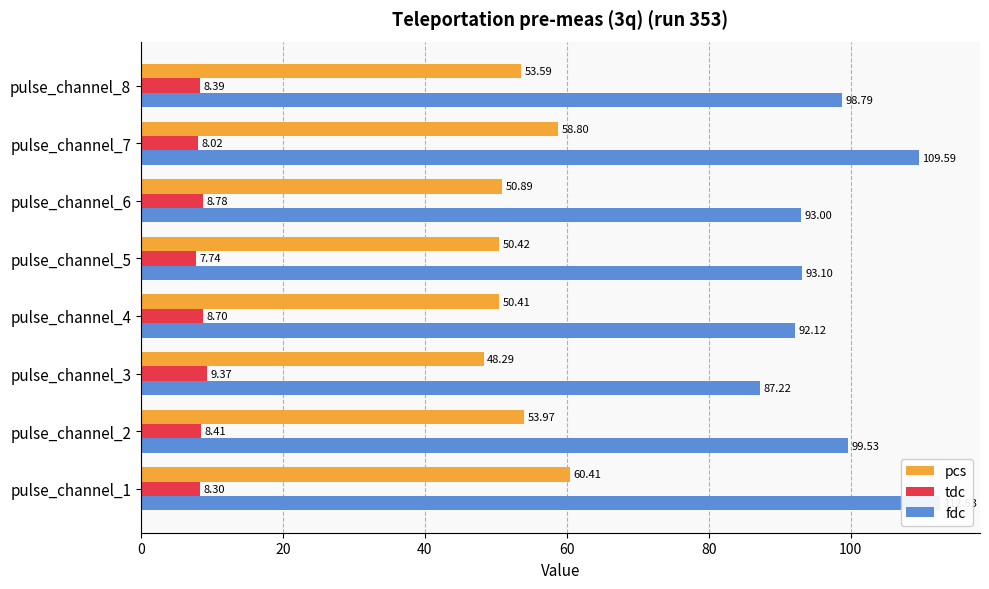

Is it true that fdc equals 136.3 at 20?

False